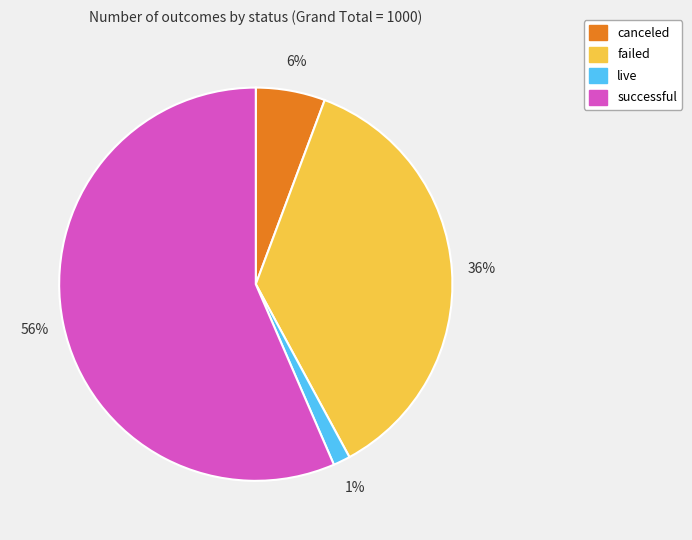

Between live and canceled, which is larger?

canceled